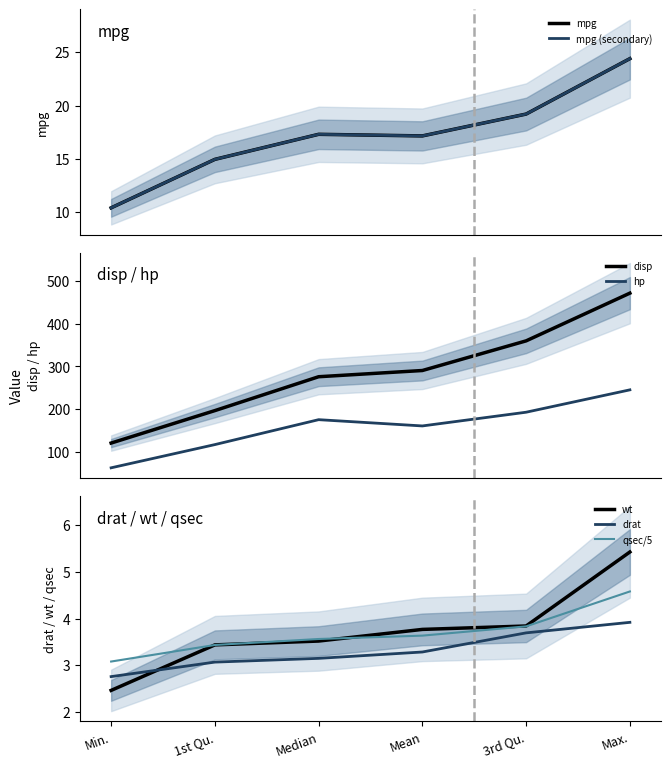

Is this an area chart (filled region under the line)?

No